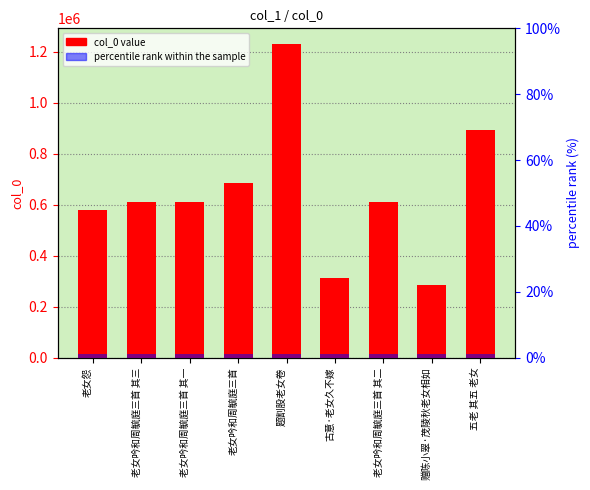

What is the sum of the col_0 value values at 老女吟和周毓庭三首 其二 and 五老 其五 老女?

1505686